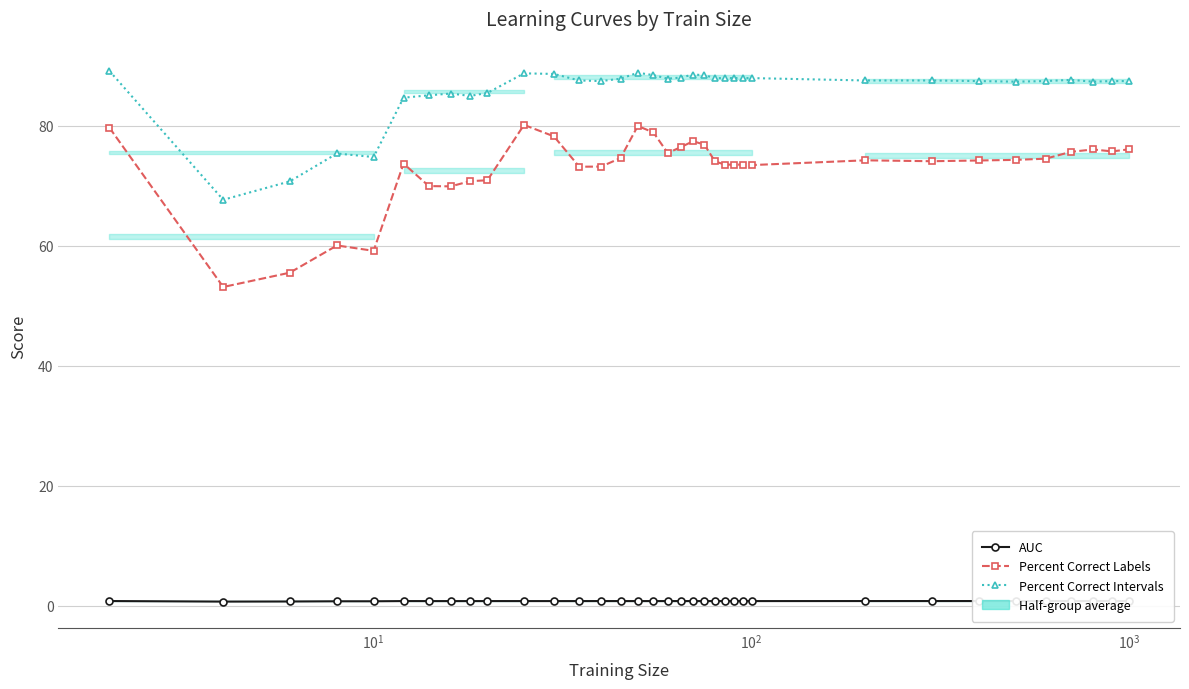

What is the value of the Percent Correct Labels point at the 6th from the left?

73.7